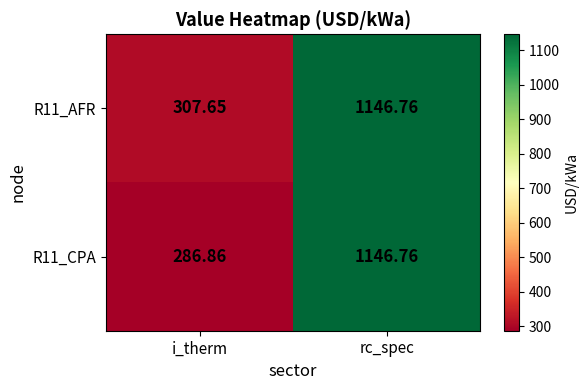

How many categories are shown in the chart?

2